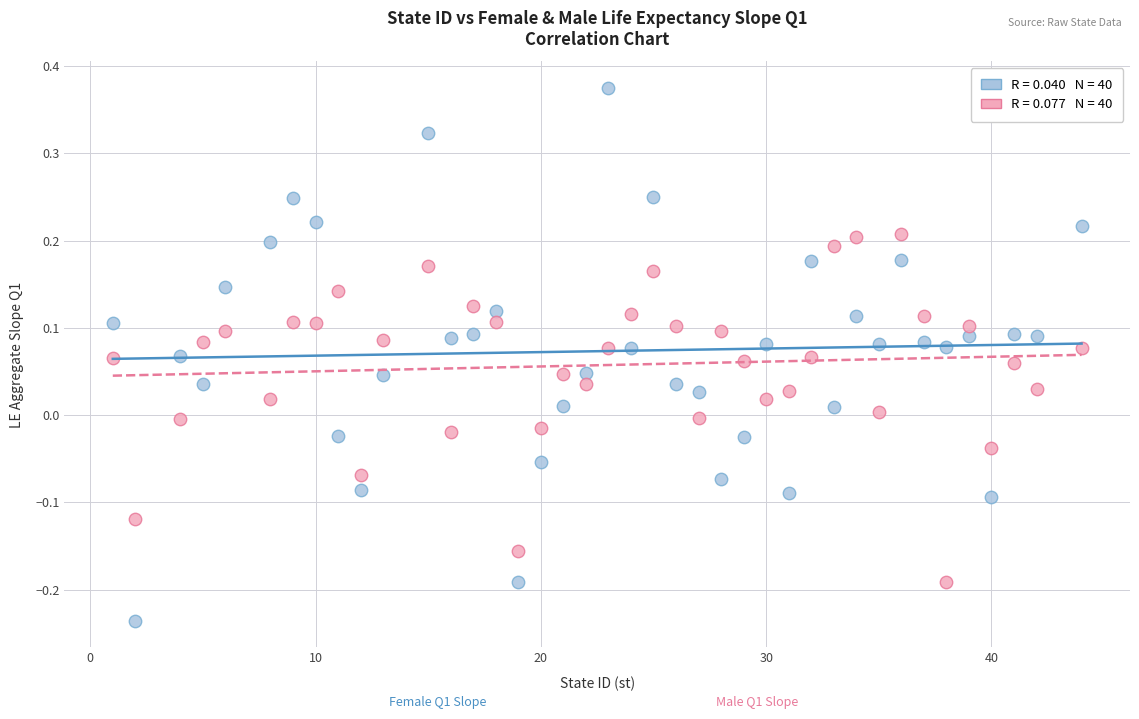

Across all data points, what is the range of X values (max minus min)?

43.0